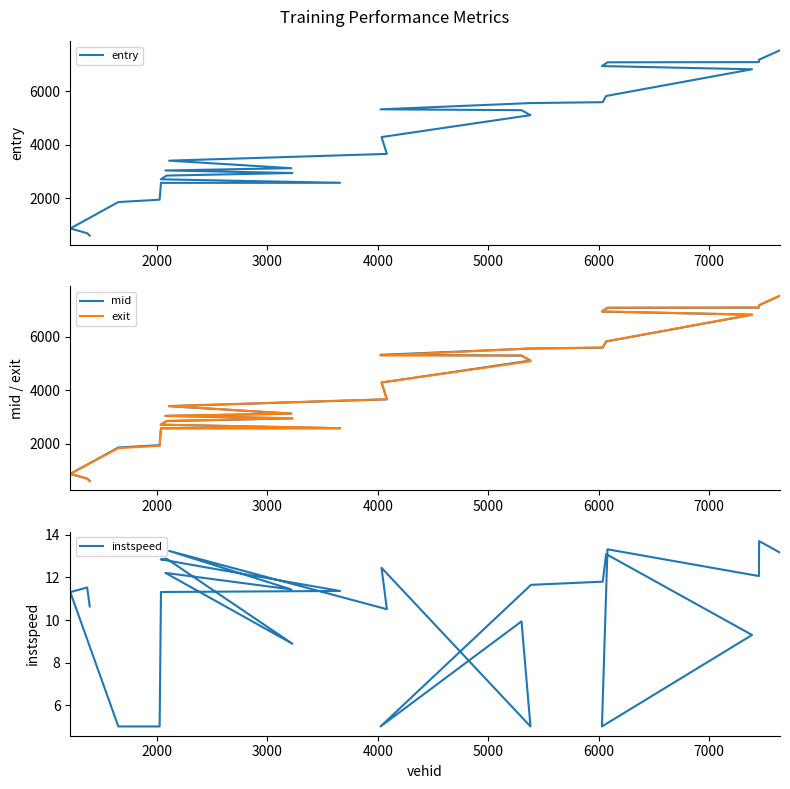

What are all the series names shown in the legend?

entry, mid, exit, instspeed